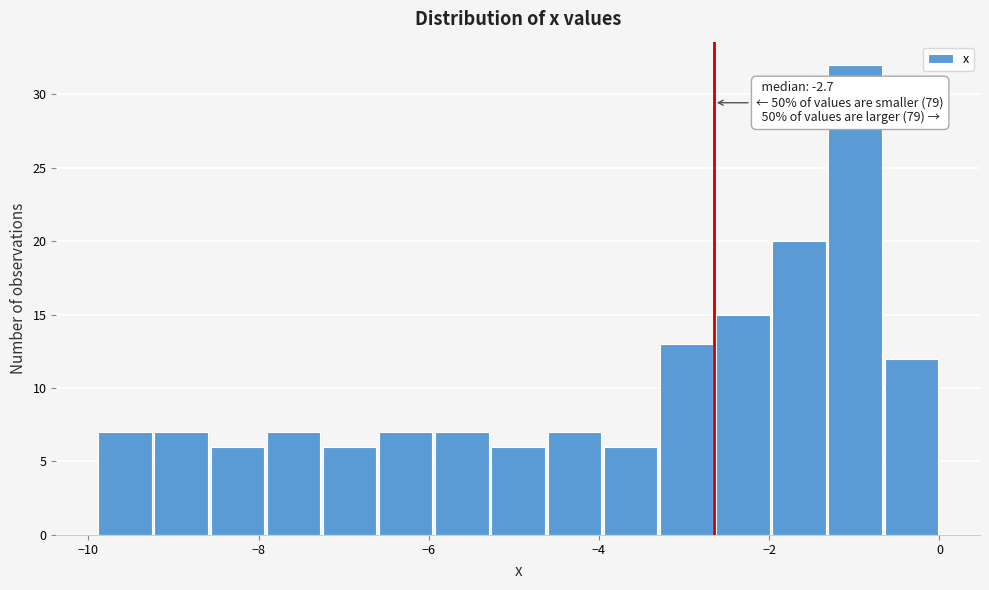

Around what value on the x-axis is the tallest bar? Give the approximate position of its centre, as read against the axis.

-1.0